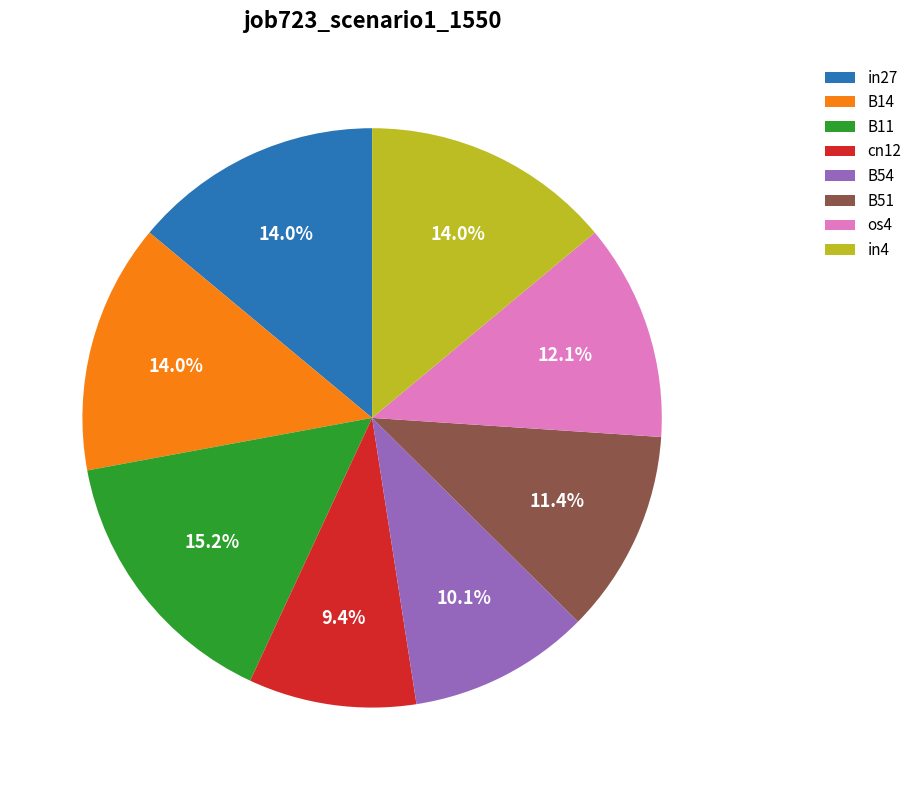

Is it true that B11 is 15% of the pie?

True